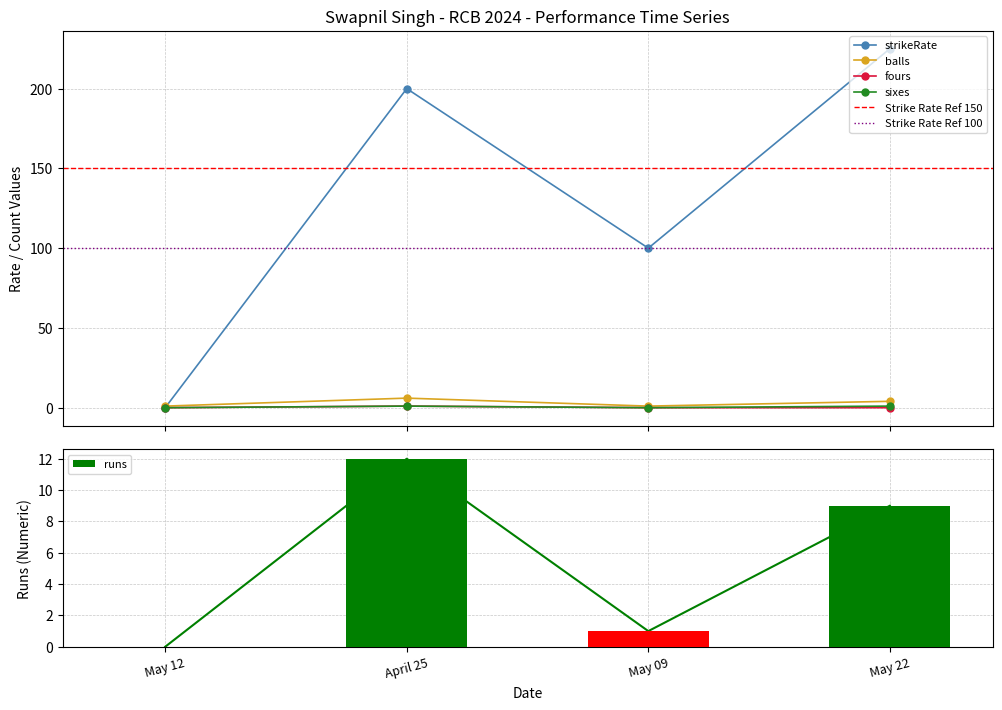

The runs series shows 0 at May 12. True or false?

True